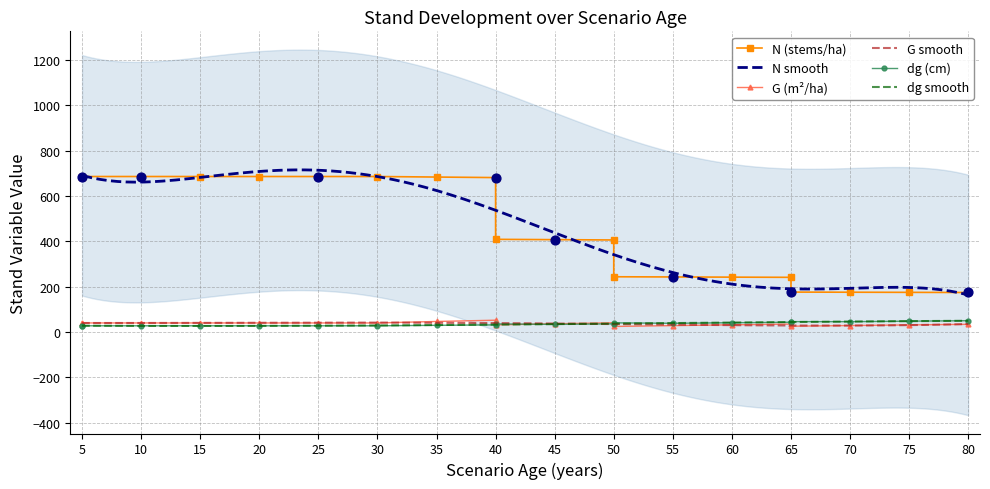

Which series has the largest total across all categories?

N